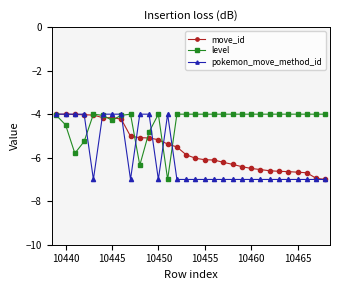

What is the value of the level point at the 10th from the left?

-6.3